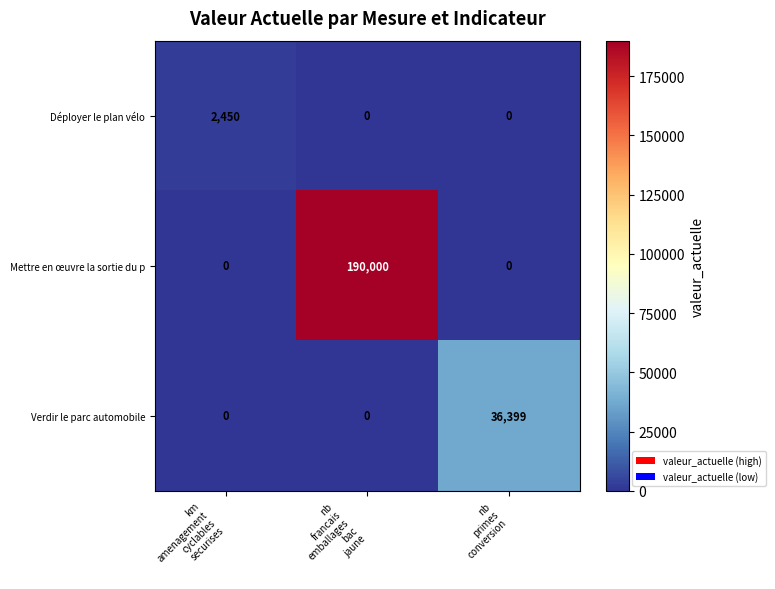

How many distinct data groups are displayed?

3